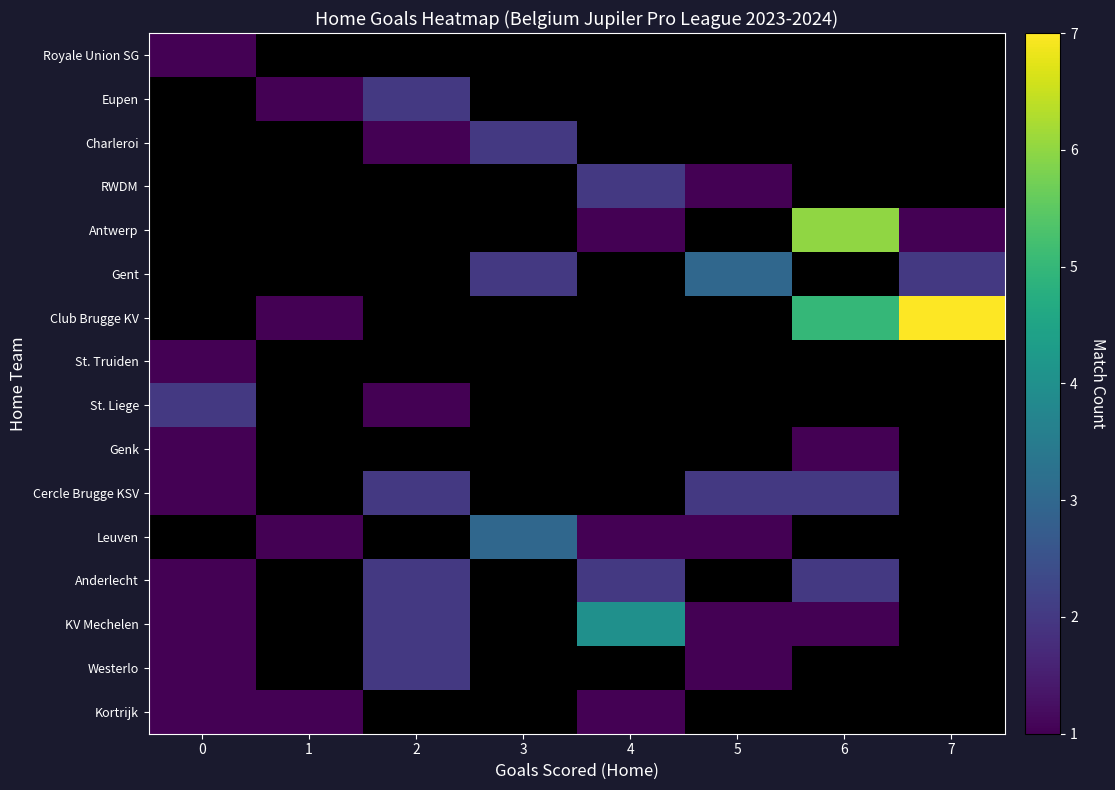

What is the difference between the highest and lowest values at 3?

3